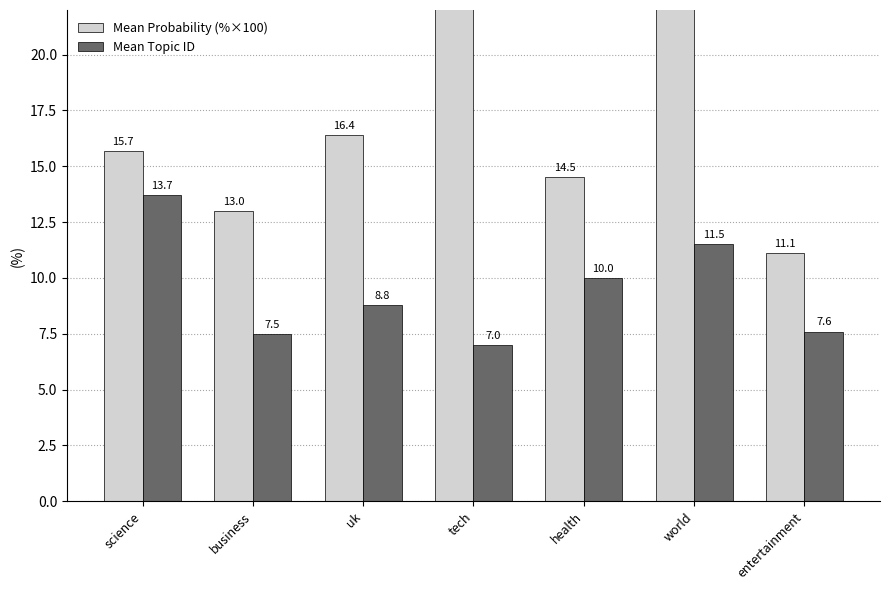

Between tech and science, which is larger?

tech